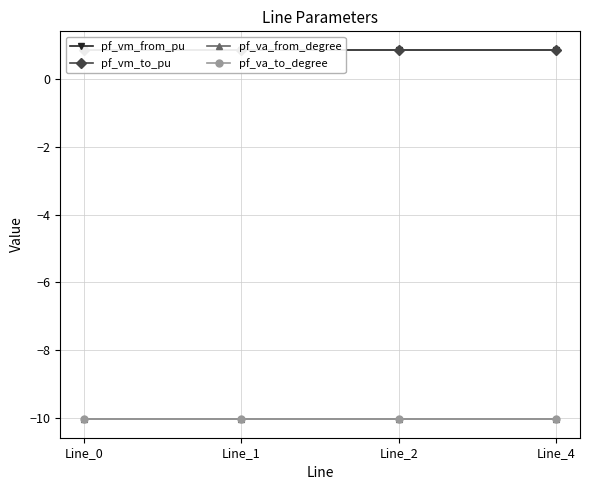

Does the chart display data point markers on the line(s)?

Yes